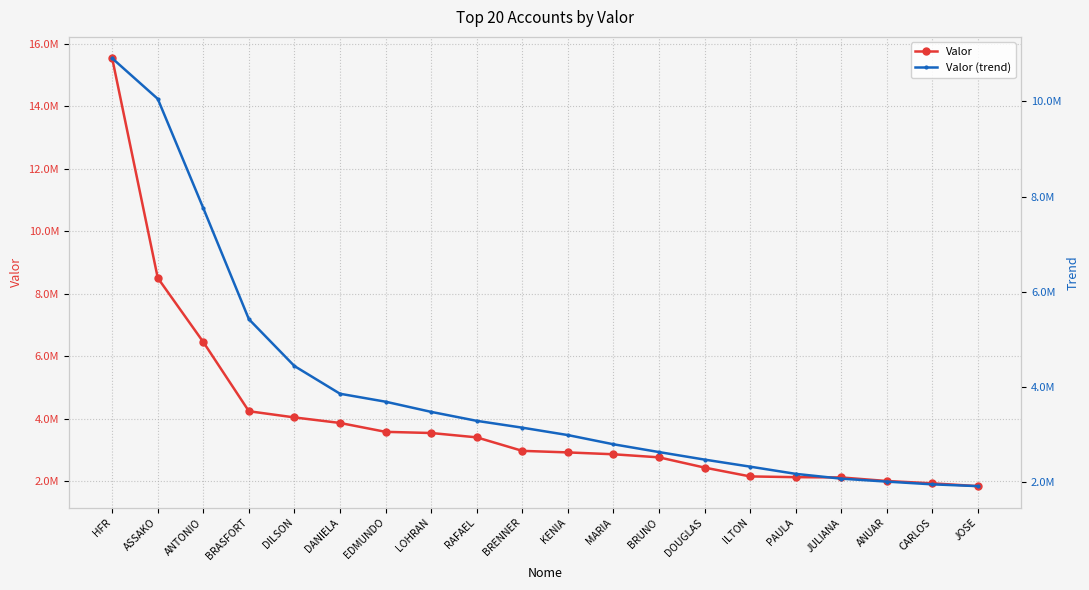

The value of Valor (trend) at ASSAKO is 10055040.7. True or false?

True